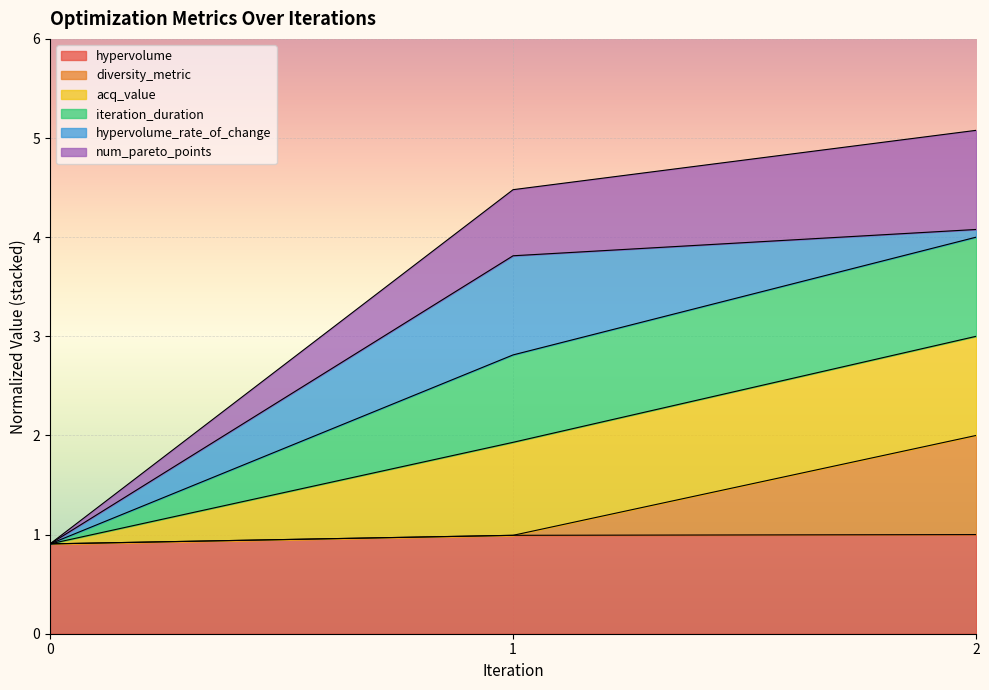

What is the highest value of the hypervolume series?

1.0